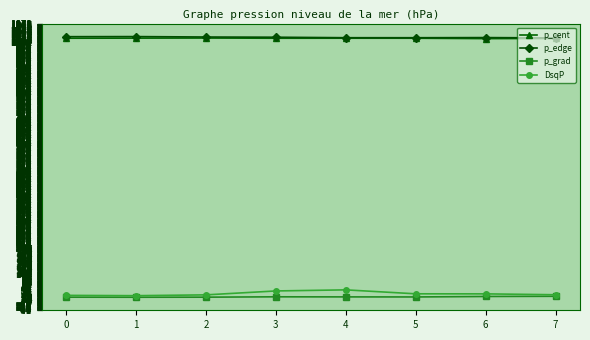

Count the number of data series in this chart.

4